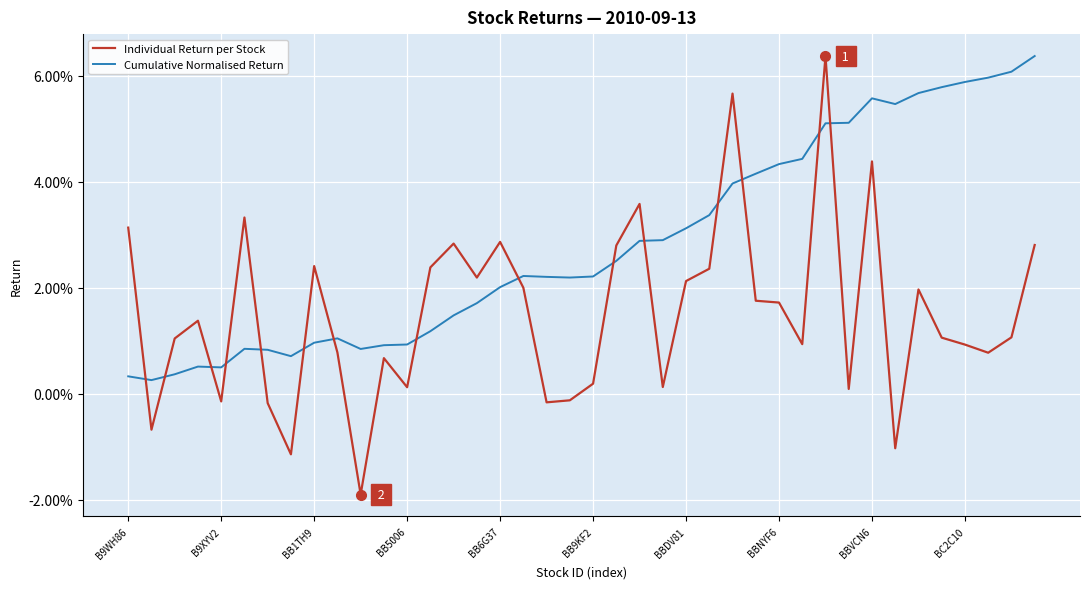

Which series ends up on top after the final intersection of Cumulative Normalised Return and Individual Return per Stock?

Cumulative Normalised Return